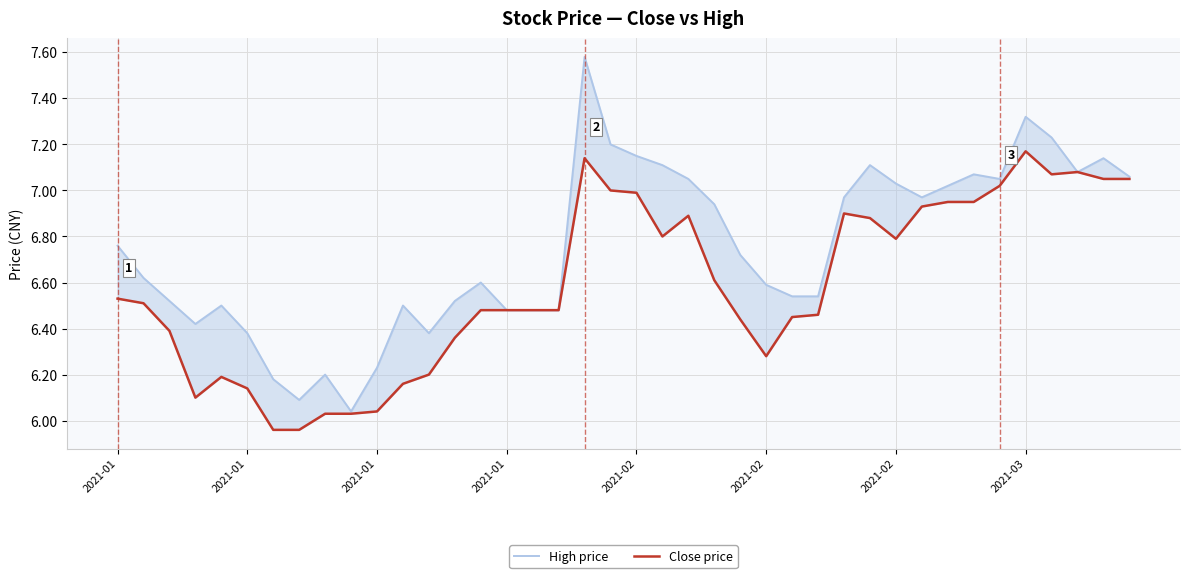

True or false: Close price and High price cross at least once.

False